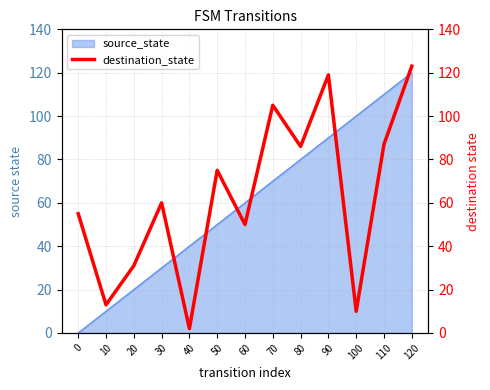

Rank the categories by value from highest to lowest.

120, 90, 70, 110, 80, 50, 30, 0, 60, 20, 10, 100, 40